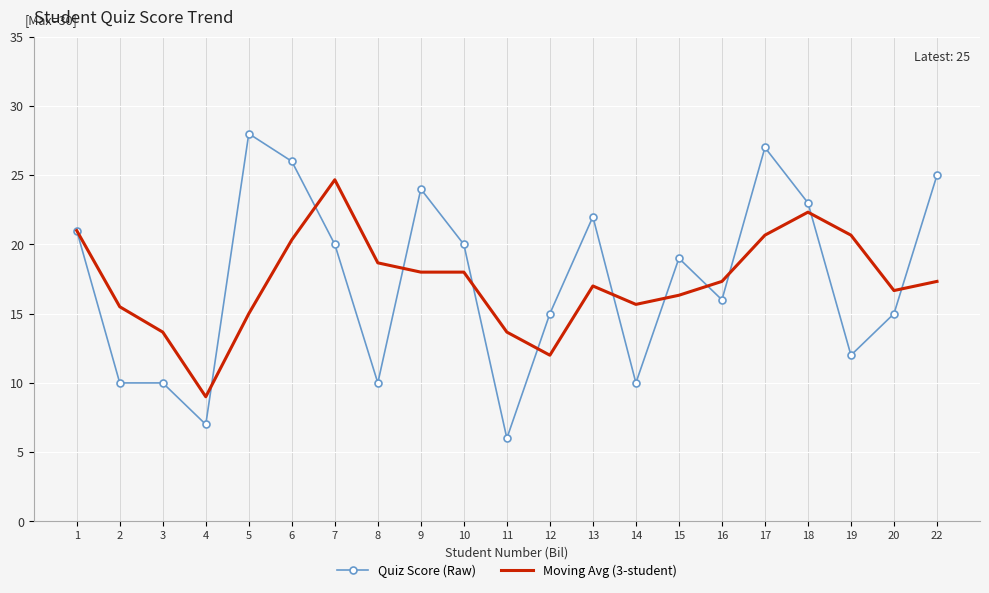

The value of Quiz Score (Raw) at 4 is 7.0. True or false?

True